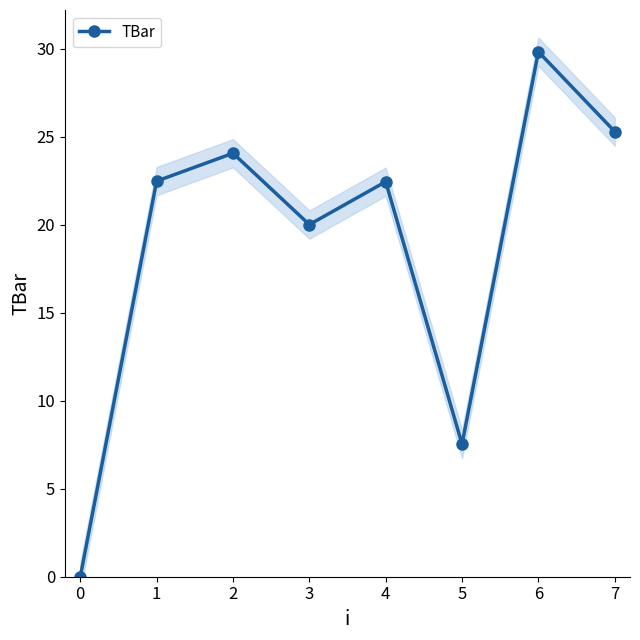

How many positive values are there?

7